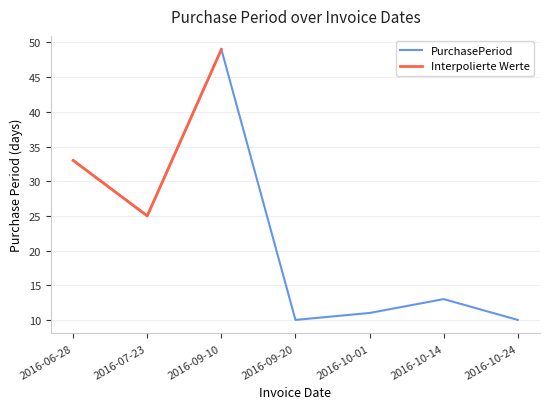

Which label corresponds to the largest value in the chart?

2016-09-10